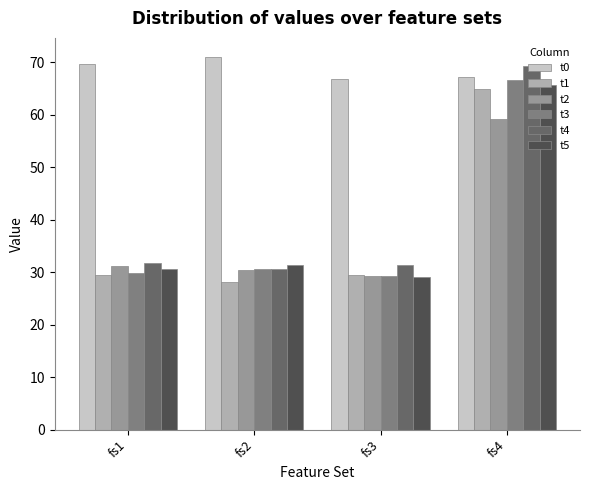

Which series has the widest spread of values?

t4